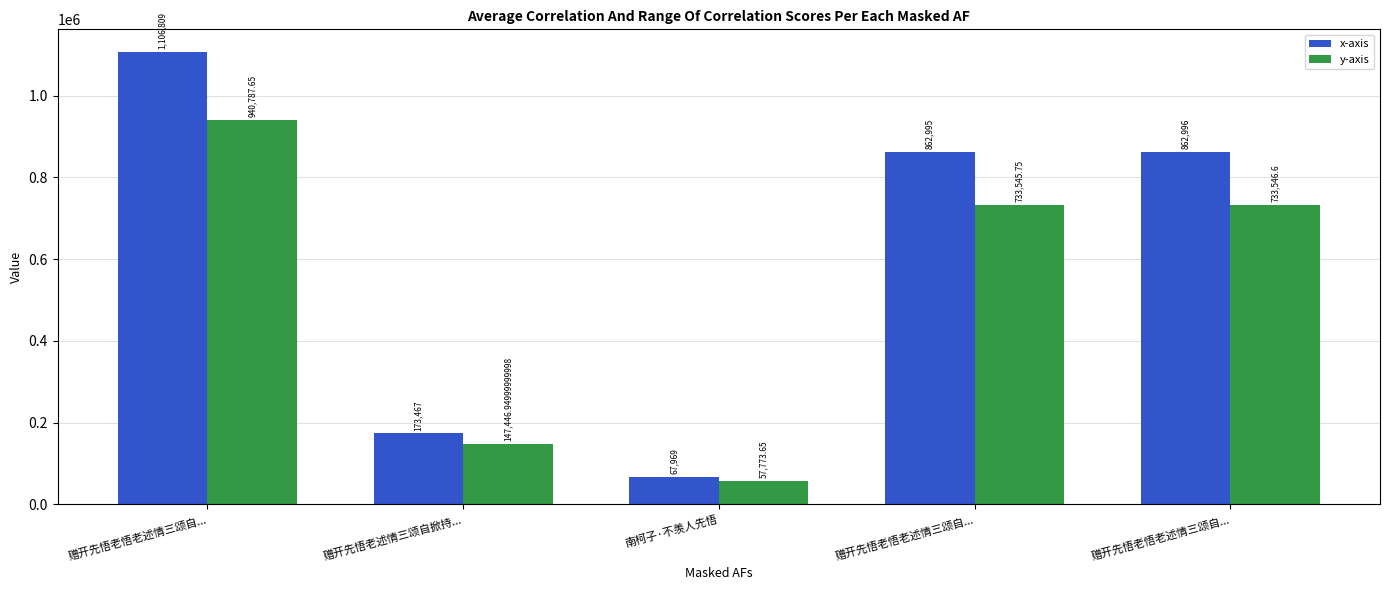

Which series has the largest total across all categories?

x-axis